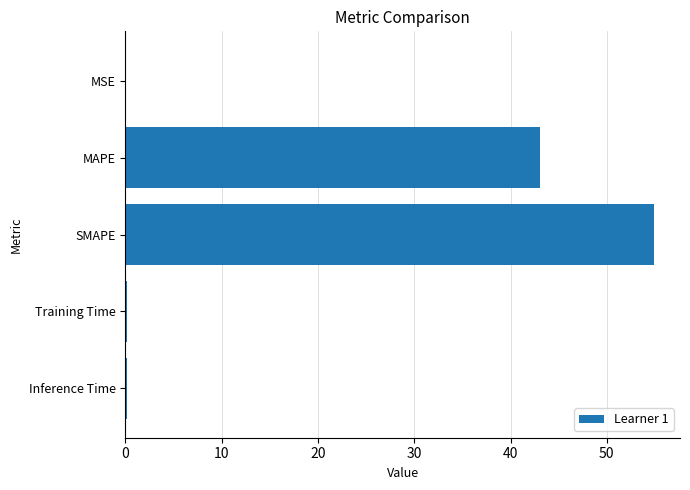

At which label is the value closest to 27?

MAPE